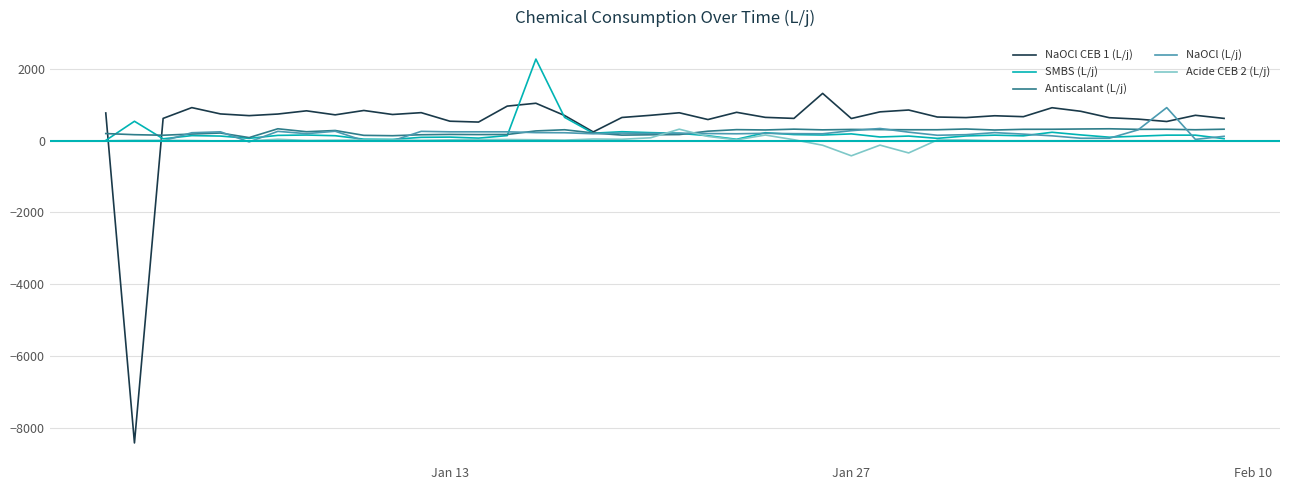

What is the minimum value shown in the chart?

-8428.2